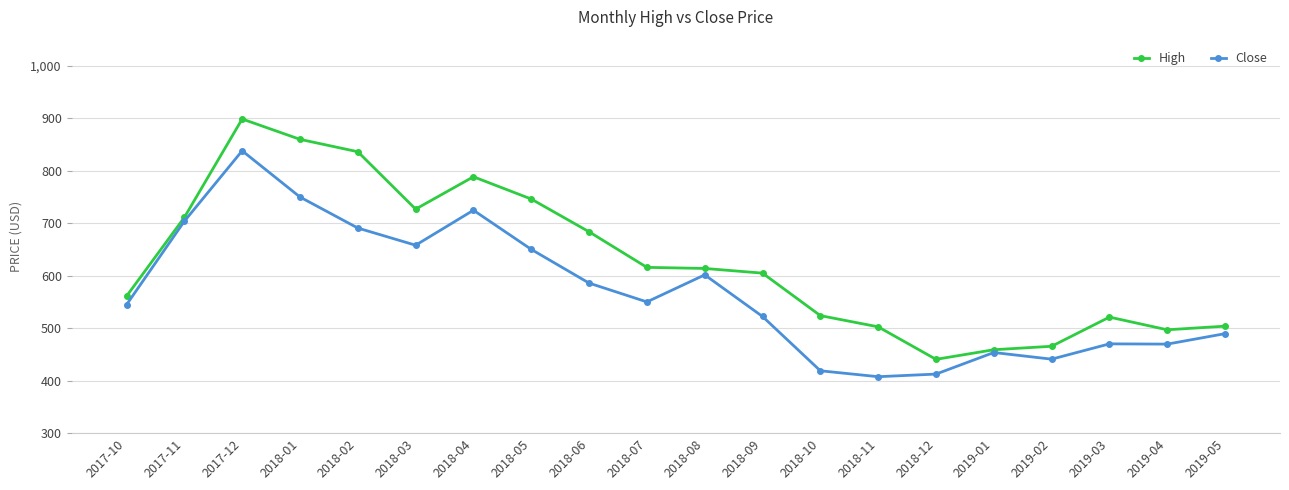

True or false: Close has more than 0 points higher than both neighbors.

True